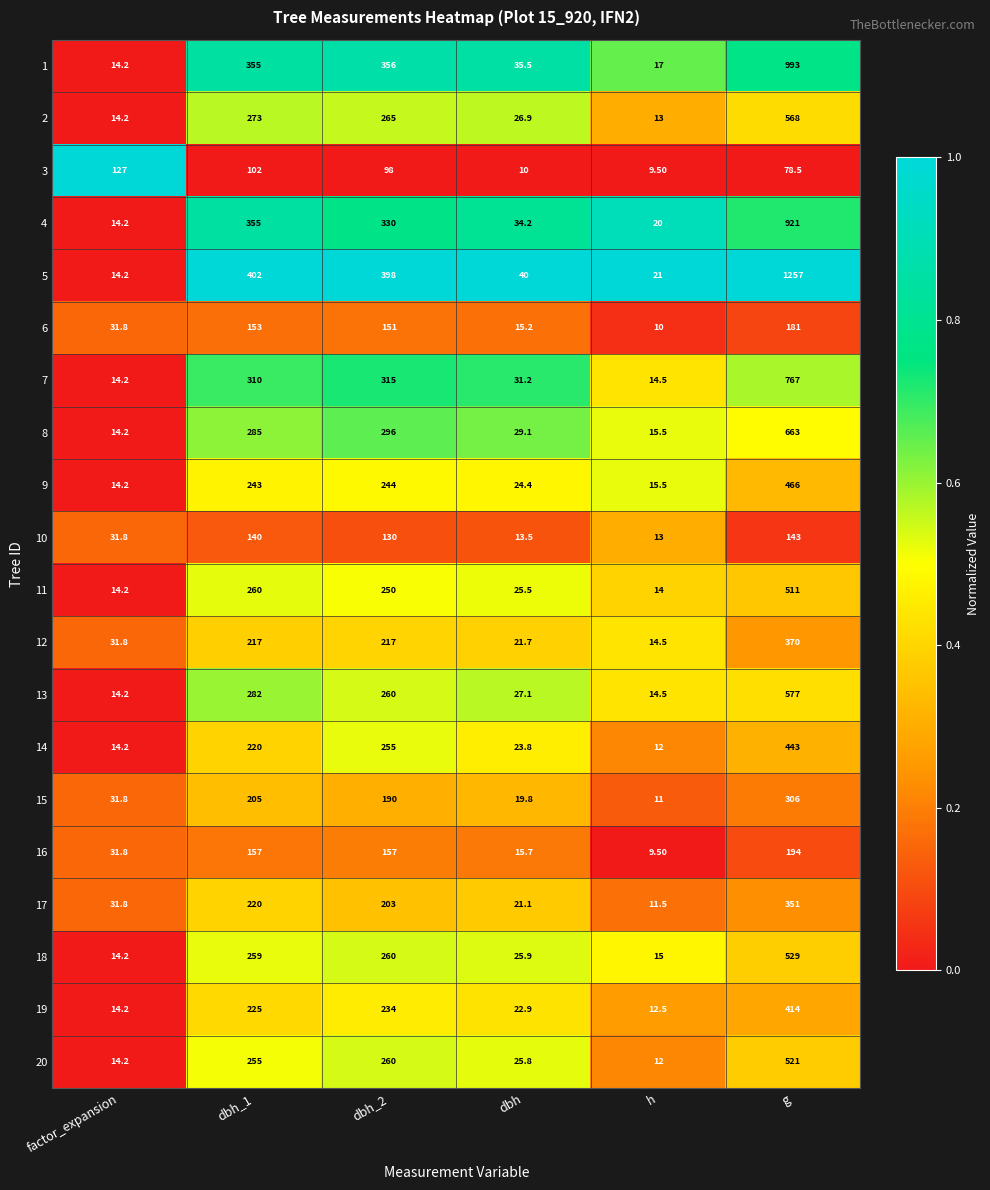

Between factor_expansion and dbh, which series saw the biggest shift?

3